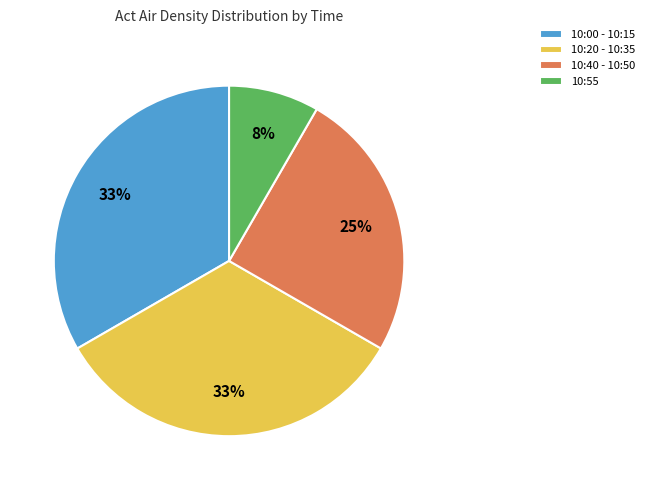

Approximately how many times larger is the value at 10:20 - 10:35 compared to 10:40 - 10:50?

1.3